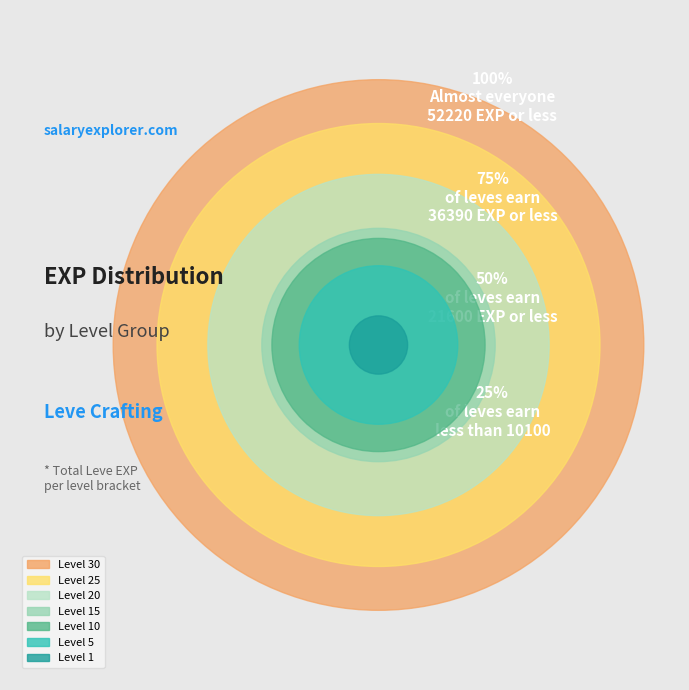

Is it true that 5 is 1% of the pie?

False